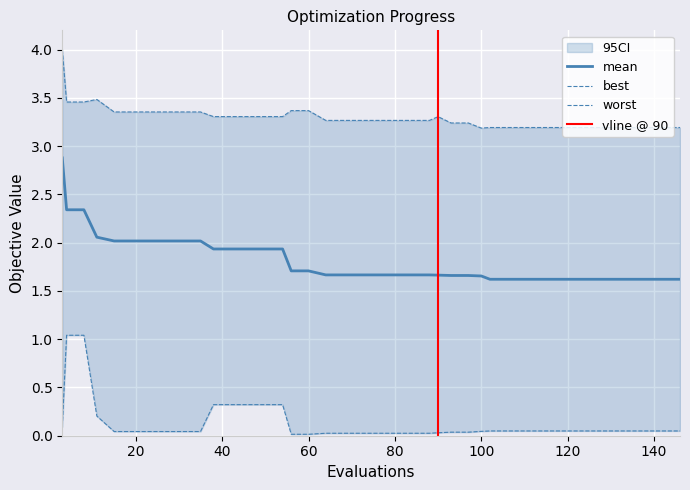

What is the highest value of the mean series?

2.9